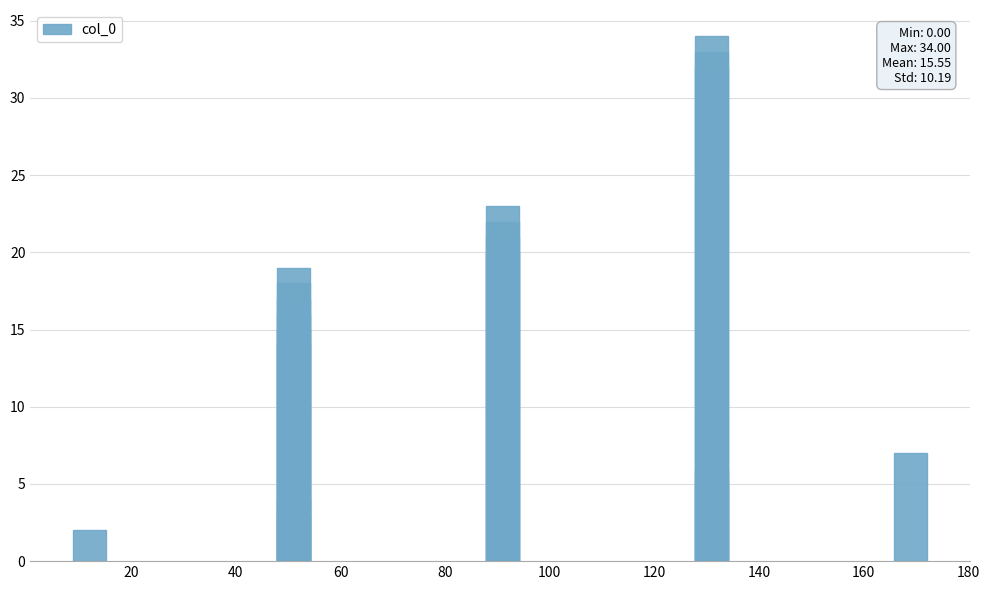

What is the average value?

16